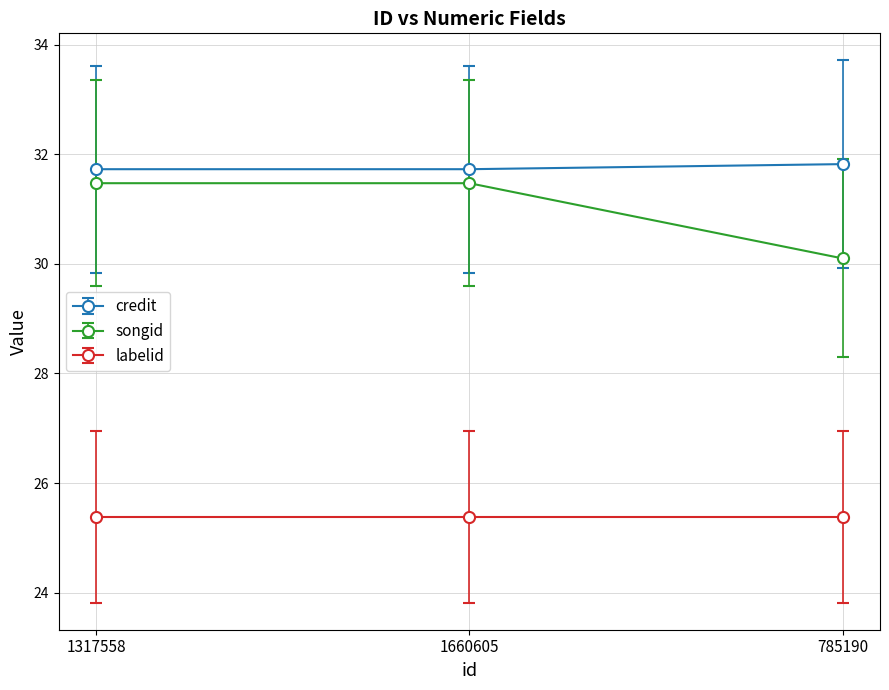

What are all the series names shown in the legend?

credit, songid, labelid